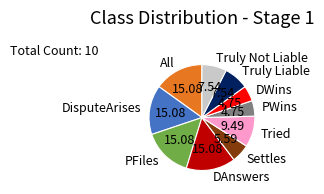

Is there a majority slice in this chart?

No